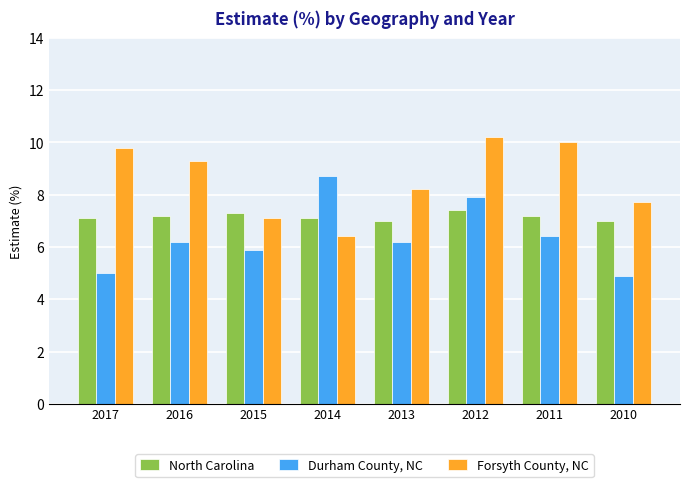

What is the value of the Forsyth County, NC bar at the 1st from the left?

9.8